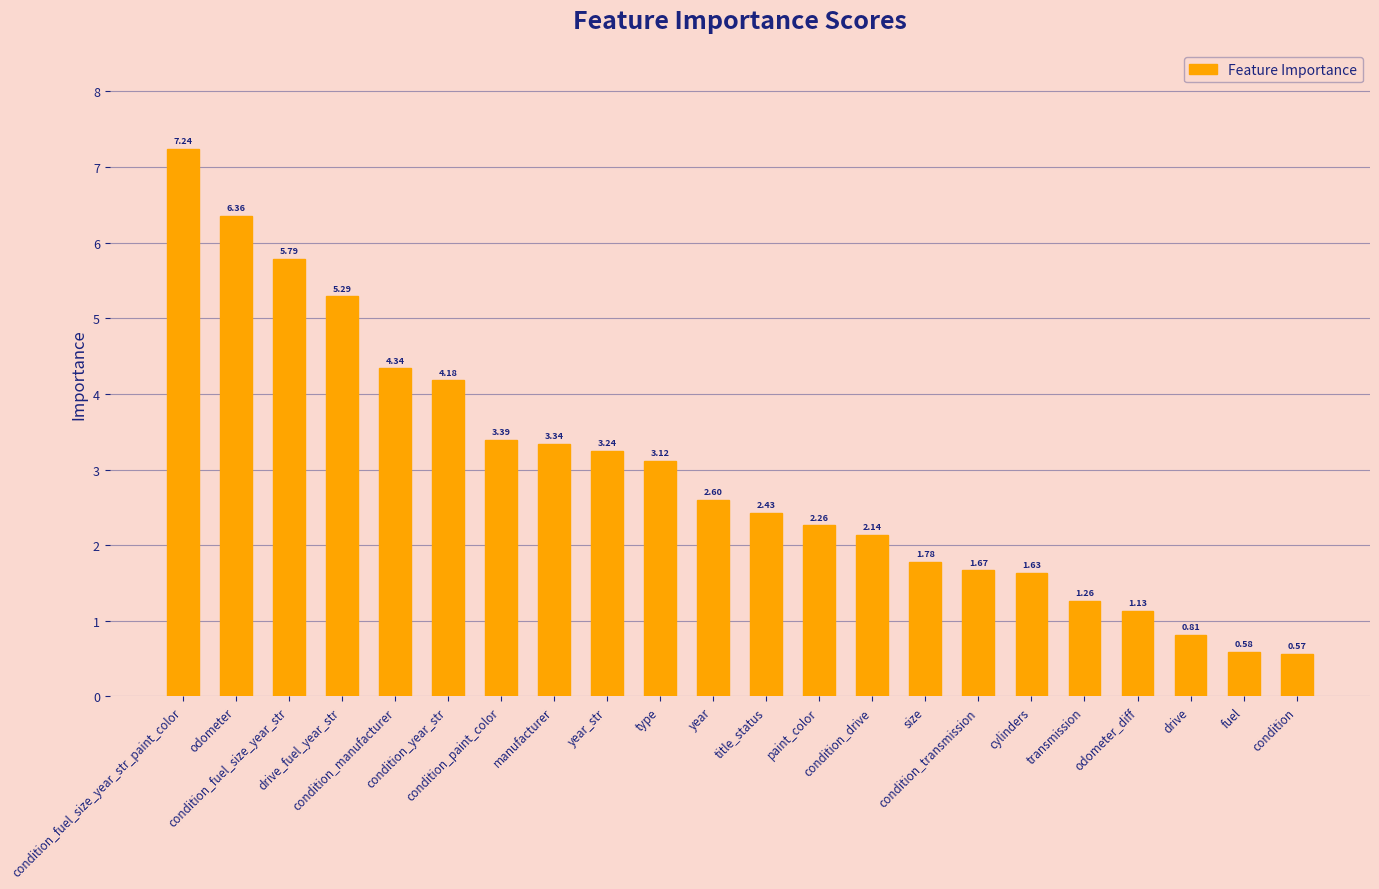

List the labels in order of value, smallest first.

condition, fuel, drive, odometer_diff, transmission, cylinders, condition_transmission, size, condition_drive, paint_color, title_status, year, type, year_str, manufacturer, condition_paint_color, condition_year_str, condition_manufacturer, drive_fuel_year_str, condition_fuel_size_year_str, odometer, condition_fuel_size_year_str_paint_color